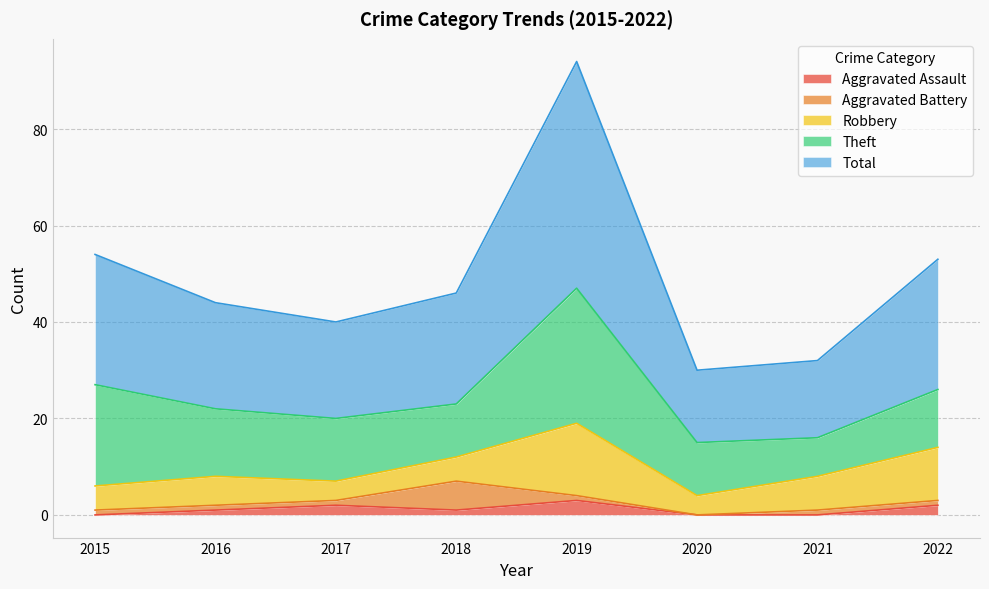

How many lines are shown in the chart?

5